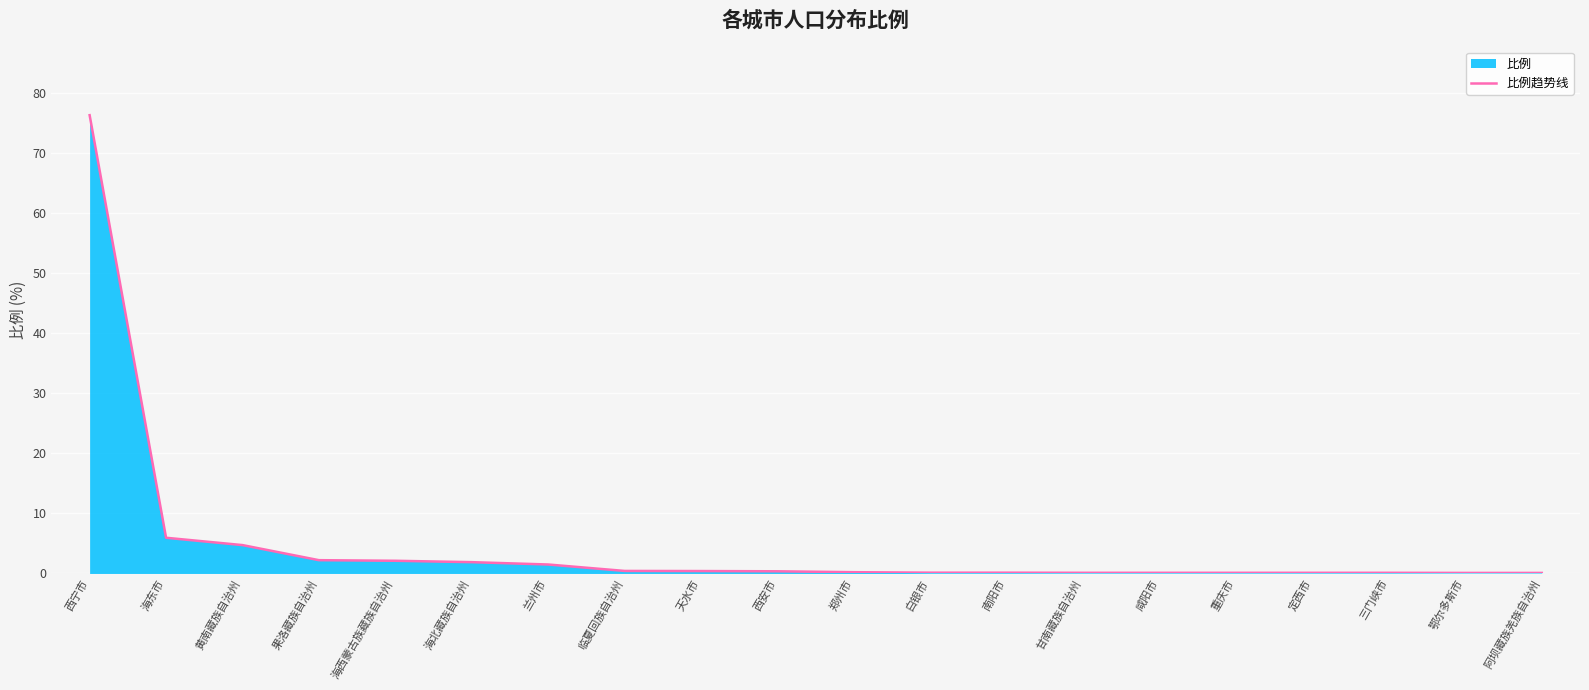

What is the label of the 18th point from the right?

黄南藏族自治州